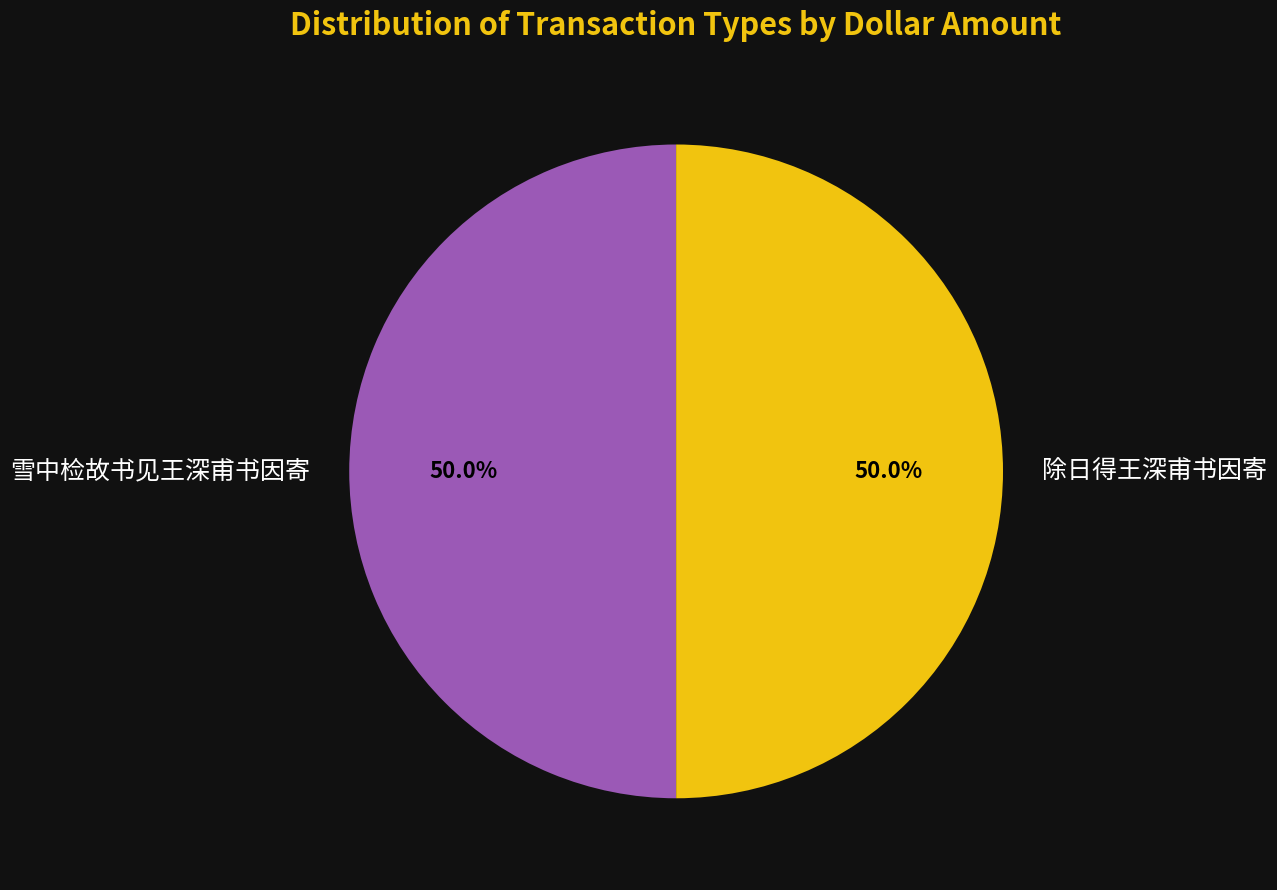

Combined, do 雪中检故书见王深甫书因寄 and 除日得王深甫书因寄 account for over 50%?

Yes